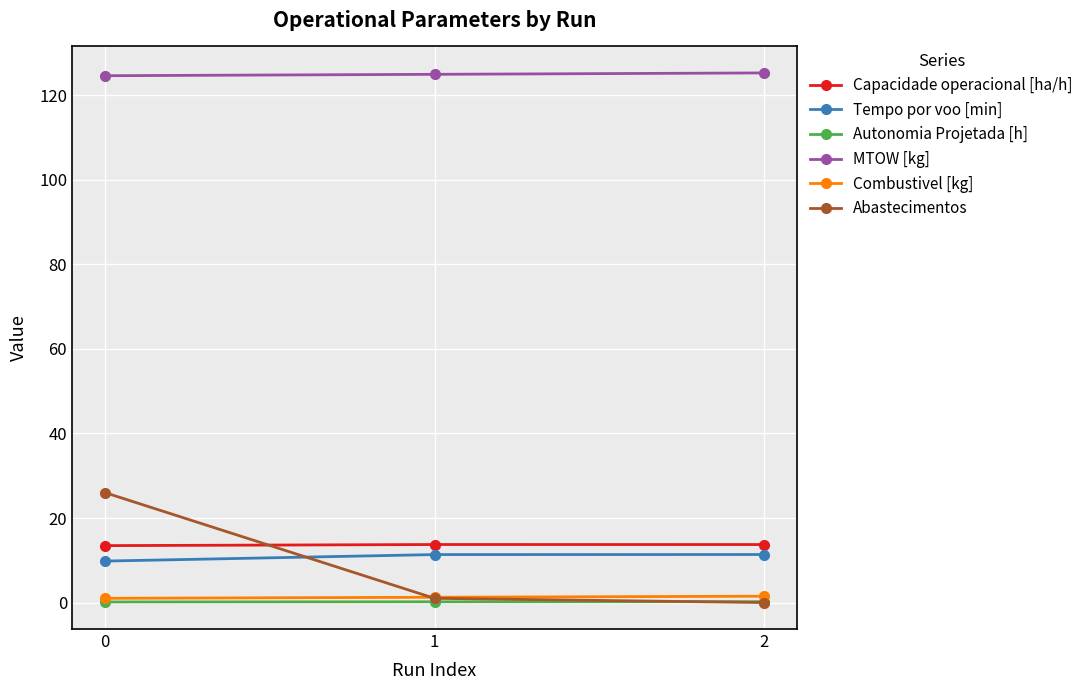

The Combustivel [kg] series shows 1.5 at 2. True or false?

True